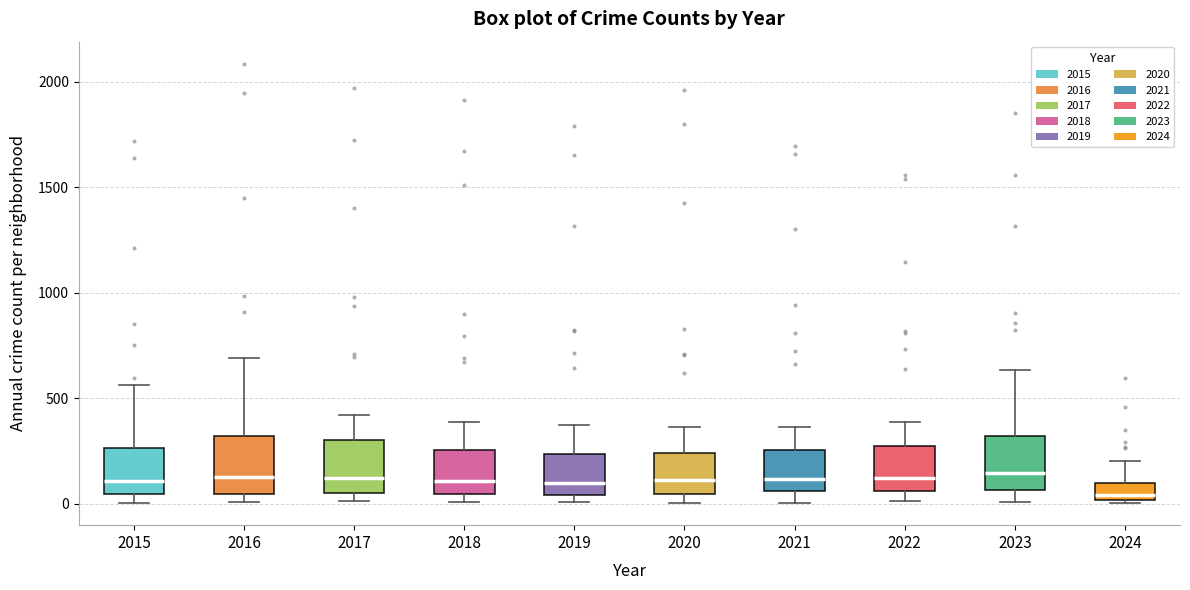

Which box's median line is the lowest?

2024